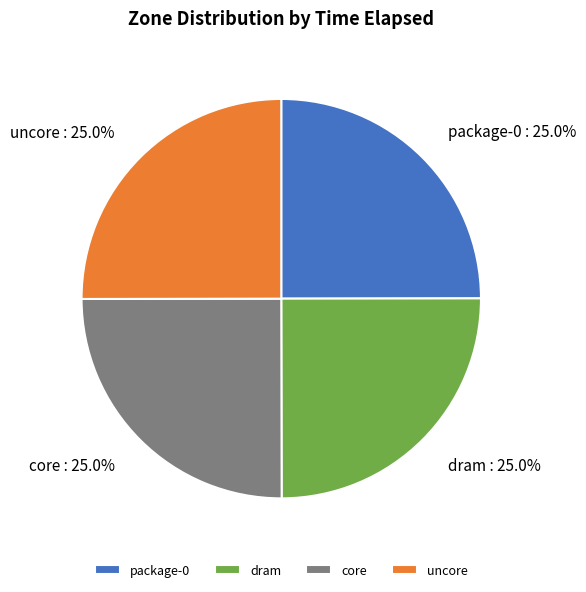

To the nearest percent, what portion does core represent?

25%